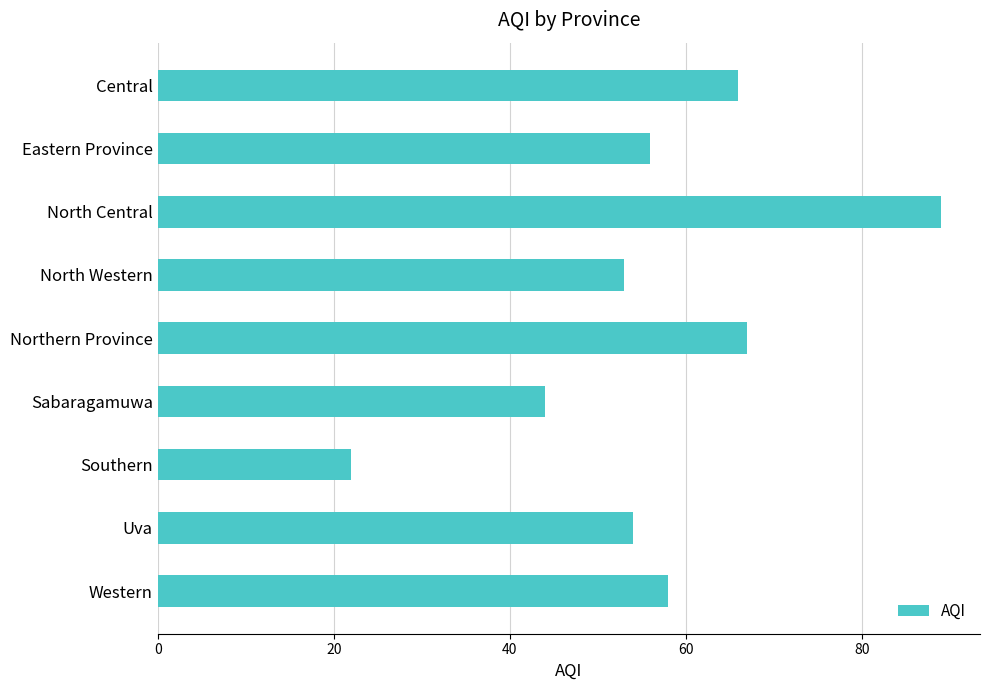

What is the sum of all values?

509